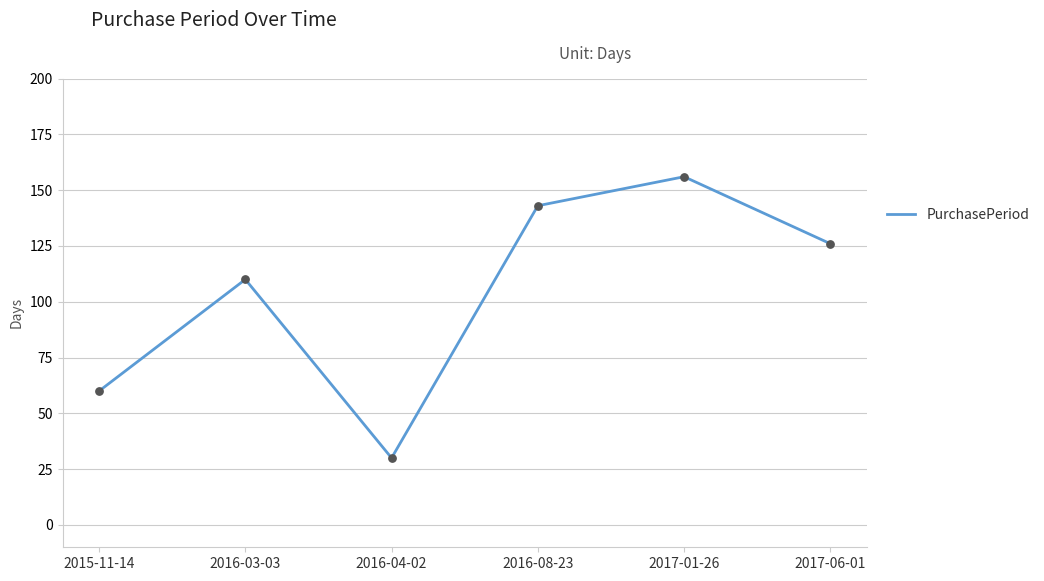

Approximately how many times larger is the value at 2016-08-23 compared to 2017-06-01?

1.1